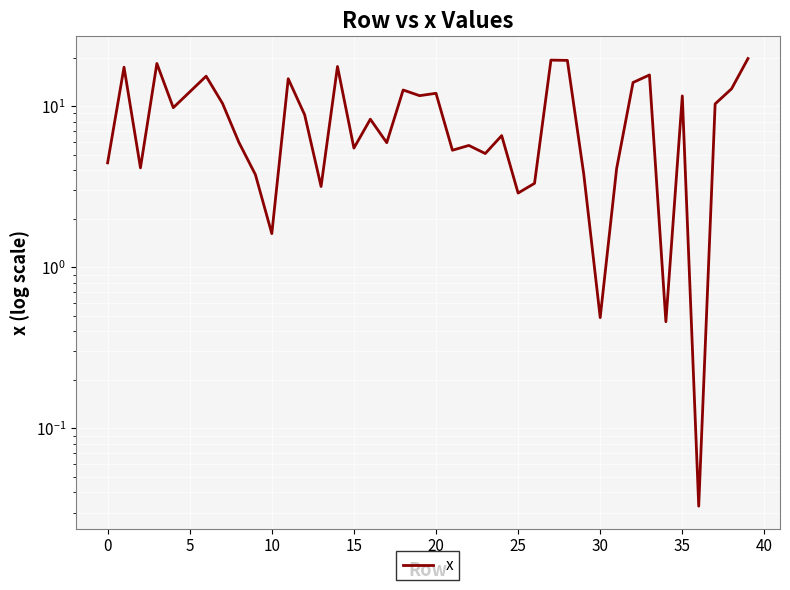

What is the maximum value shown in the chart?

19.7